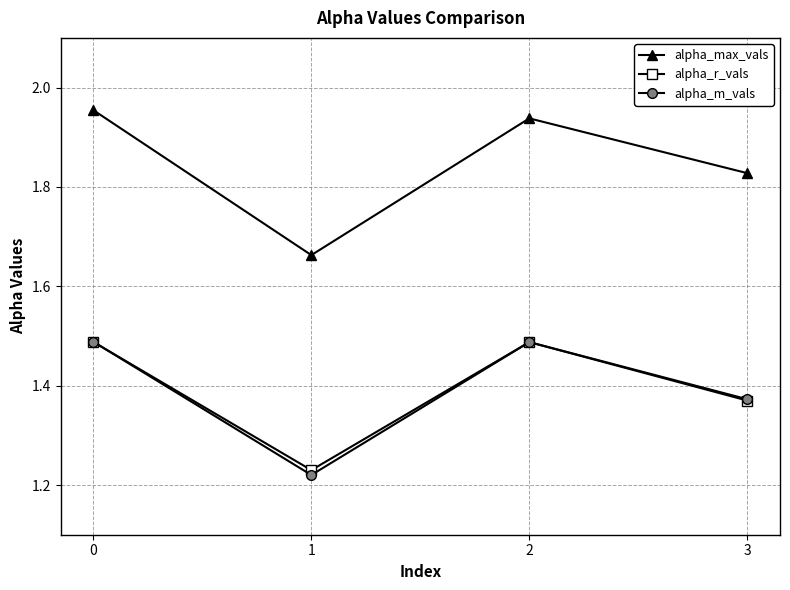

What is the difference between the alpha_r_vals values at 1 and 2?

0.3